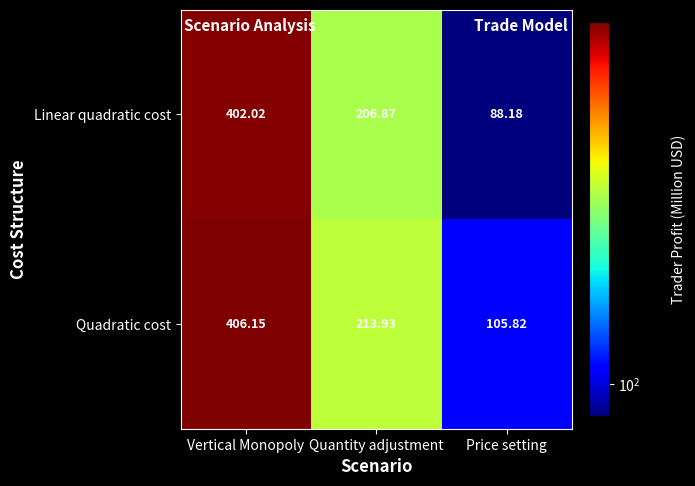

Rank the series by their maximum value, from lowest to highest.

Linear quadratic cost, Quadratic cost